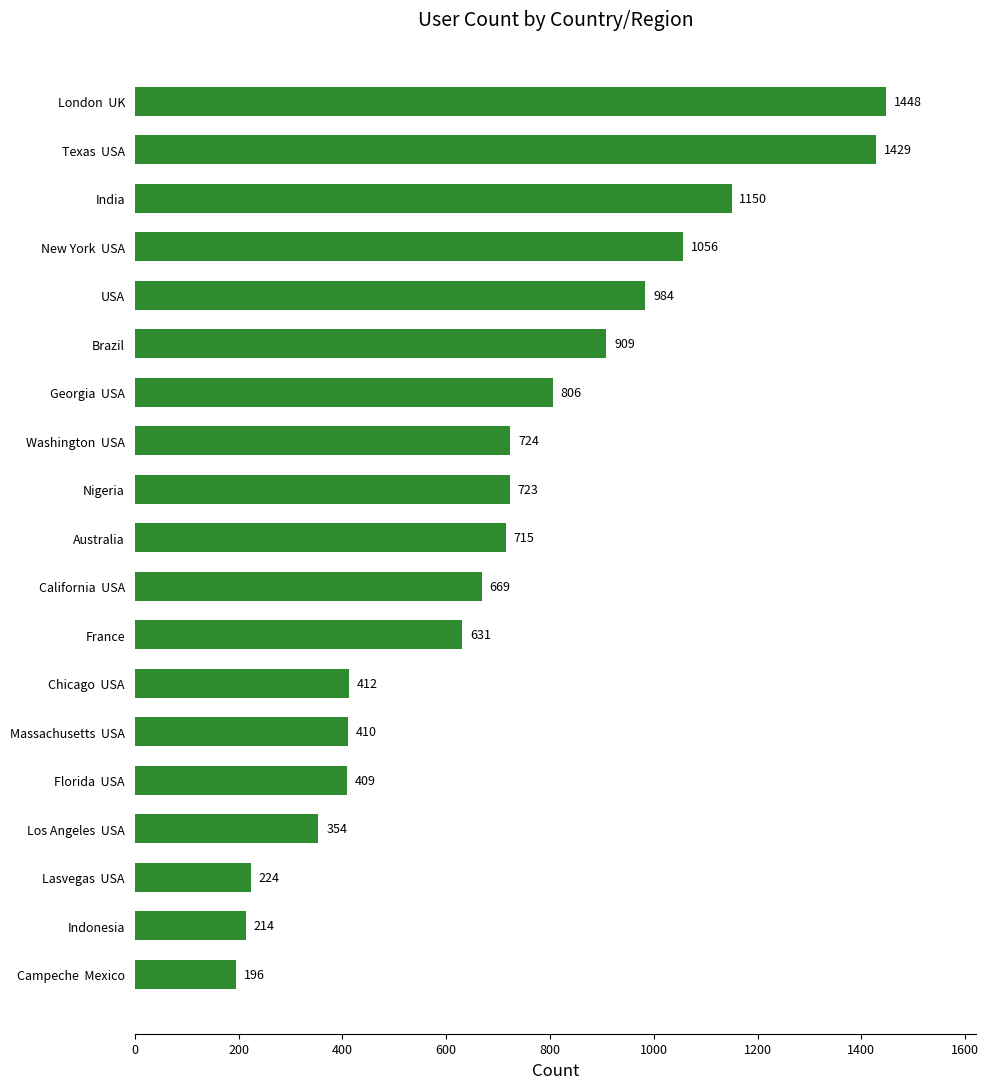

List the labels in order of value, largest first.

London  UK, Texas  USA, India, New York  USA, USA, Brazil, Georgia  USA, Washington  USA, Nigeria, Australia, California  USA, France, Chicago  USA, Massachusetts  USA, Florida  USA, Los Angeles  USA, Lasvegas  USA, Indonesia, Campeche  Mexico